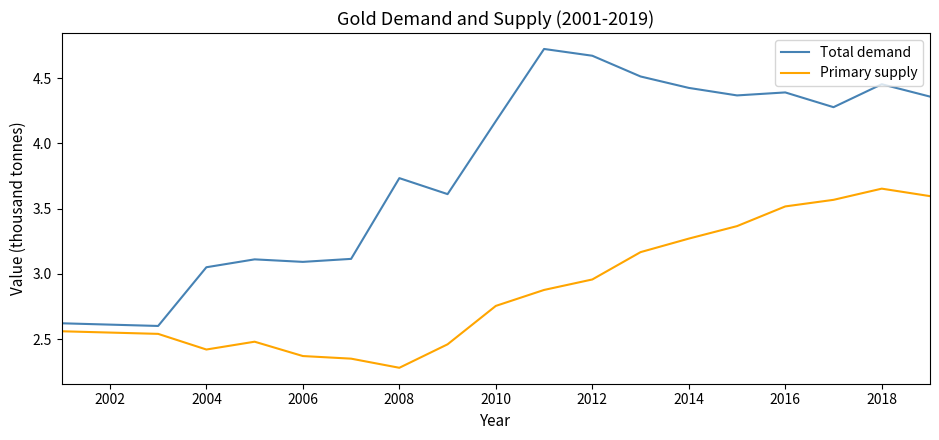

Rank the series by their average value, from lowest to highest.

Primary supply, Total demand